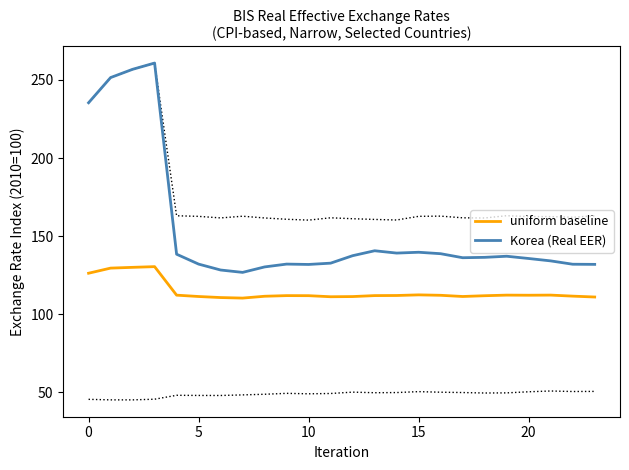

How many interior local valleys does the Korea (Real EER) series have?

4